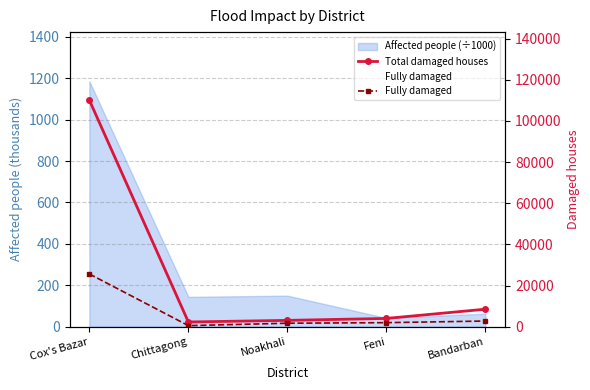

In Fully damaged, how many points are lower than both neighbors (excluding endpoints)?

1